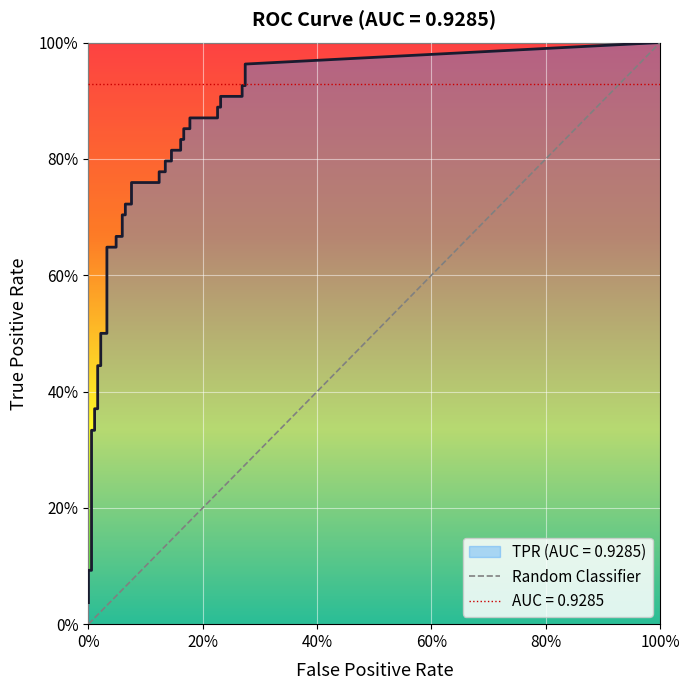

What is the spread (max minus min) of values at 31?

0.7